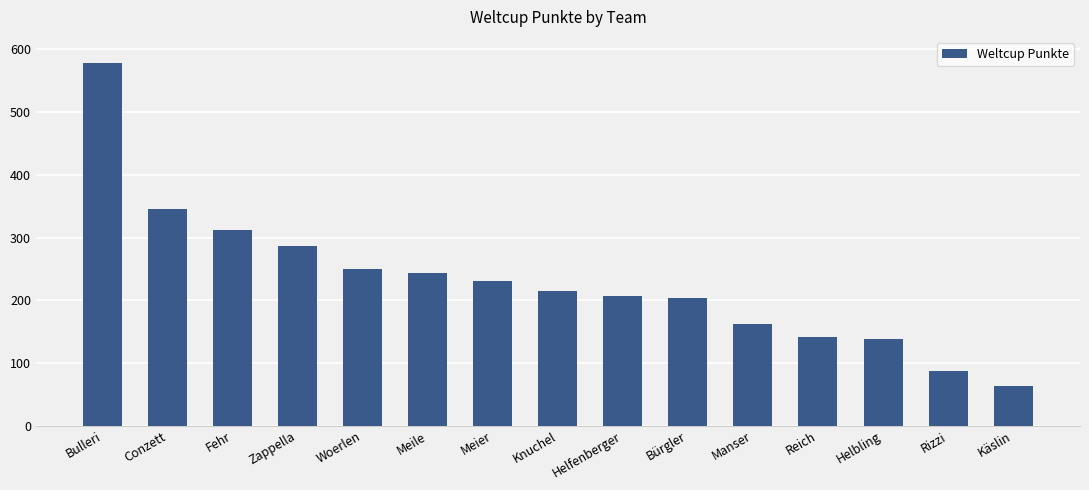

True or false: the data shows 88 at Rizzi.

True